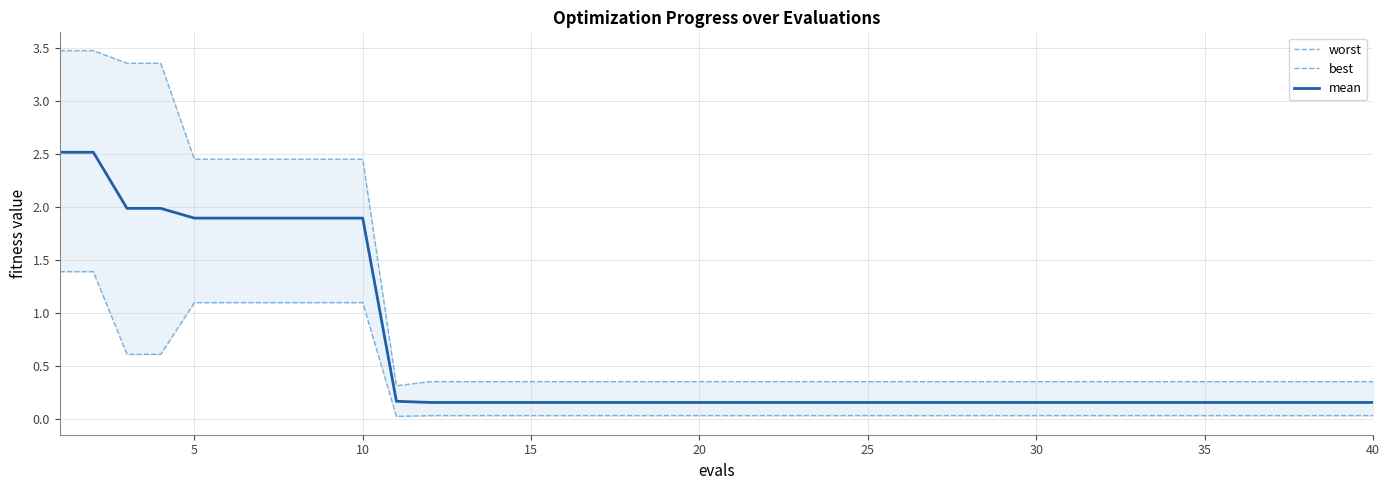

What is the highest value of the mean series?

2.5